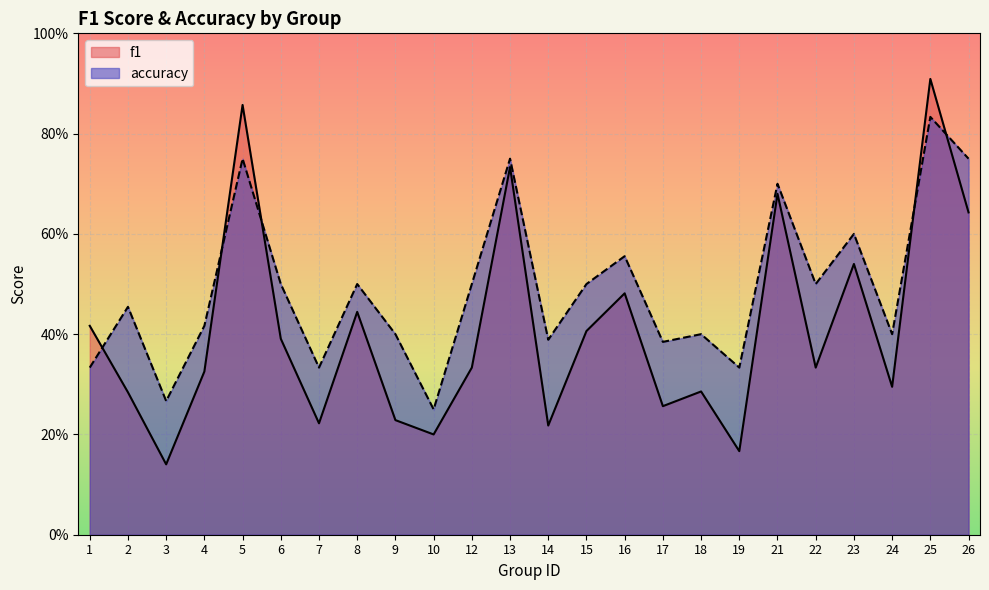

At which label is f1 closest to 0?

3